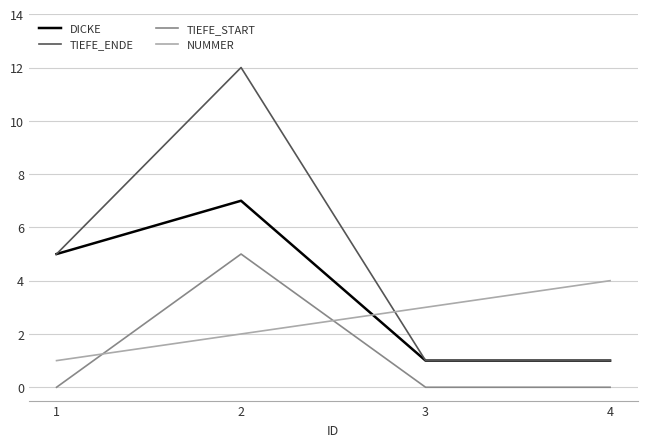

True or false: NUMMER has a value of 3 at 3.

True